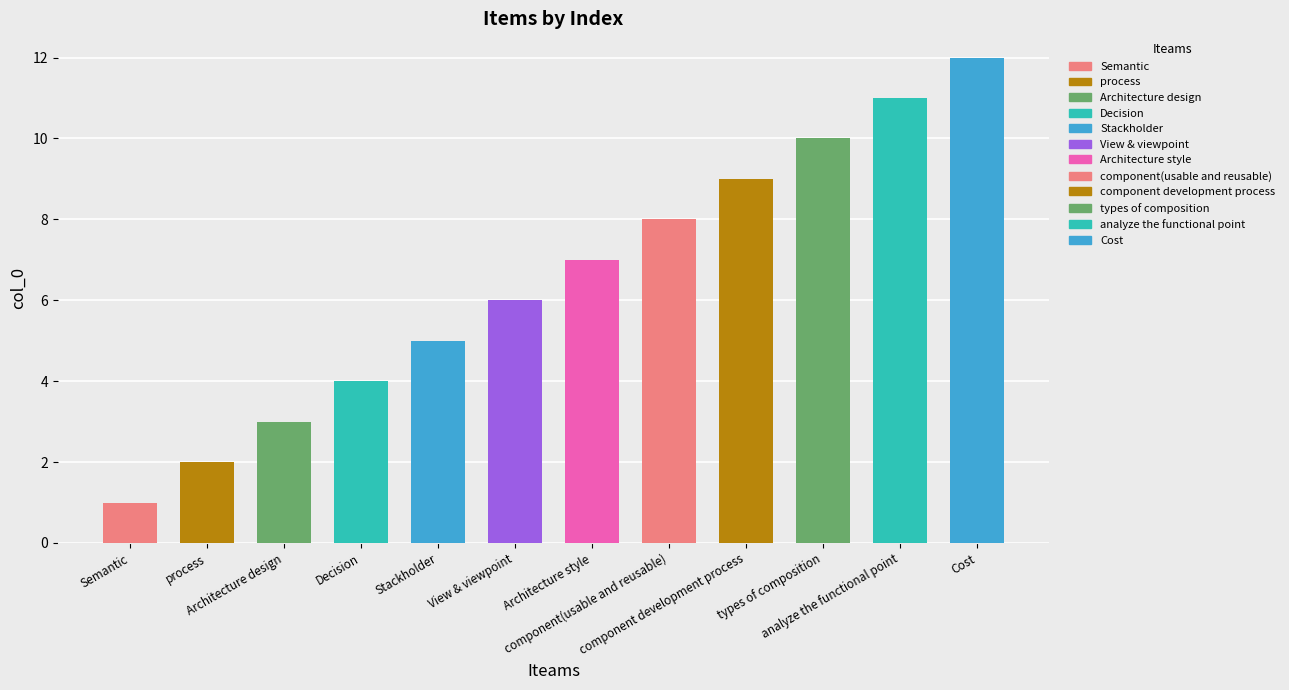

What position from the left is Stackholder?

5